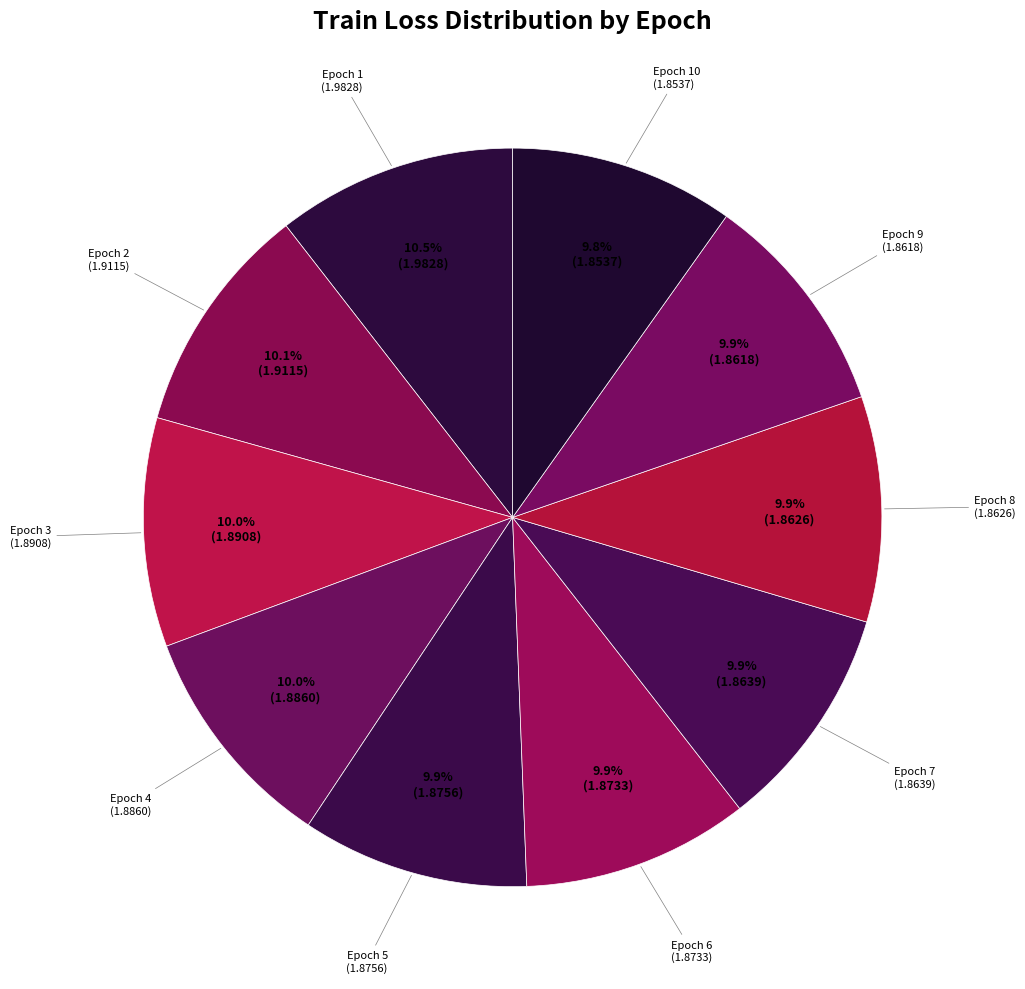

How many slices are in this pie chart?

10